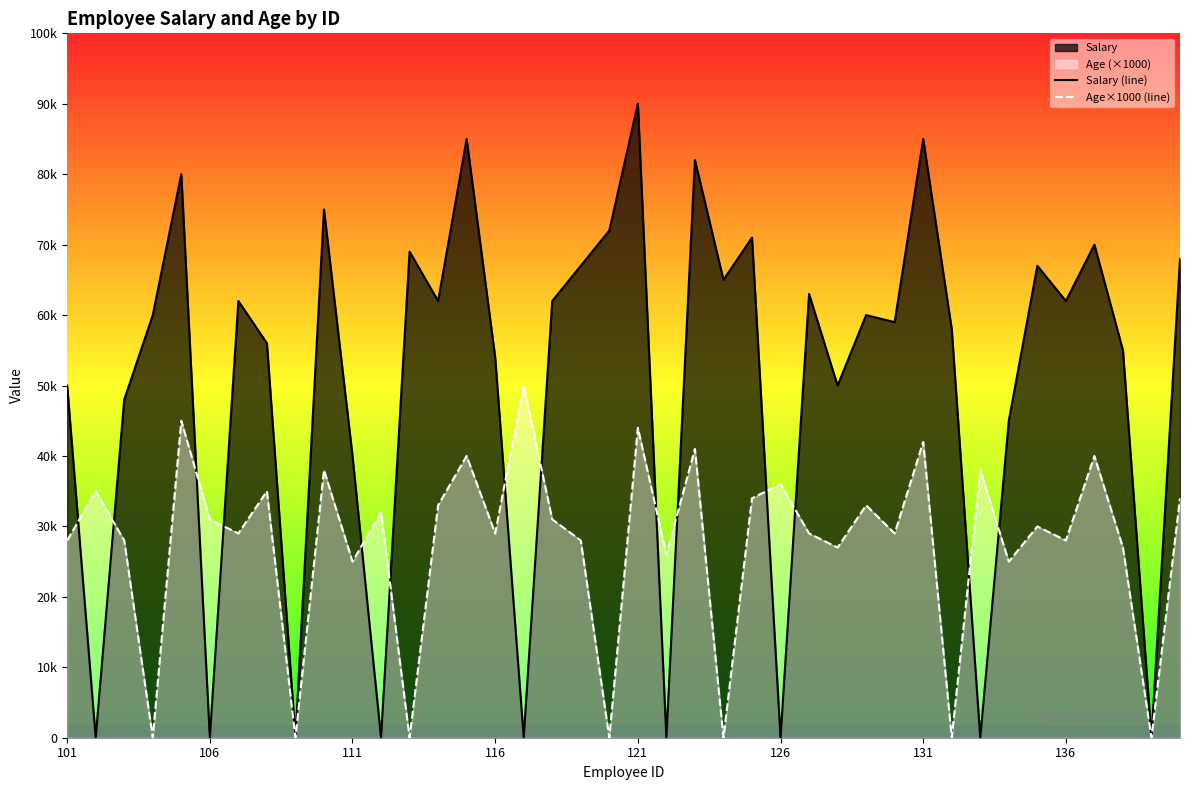

What is the sum of the Salary (line) values at 34 and 8?

67000